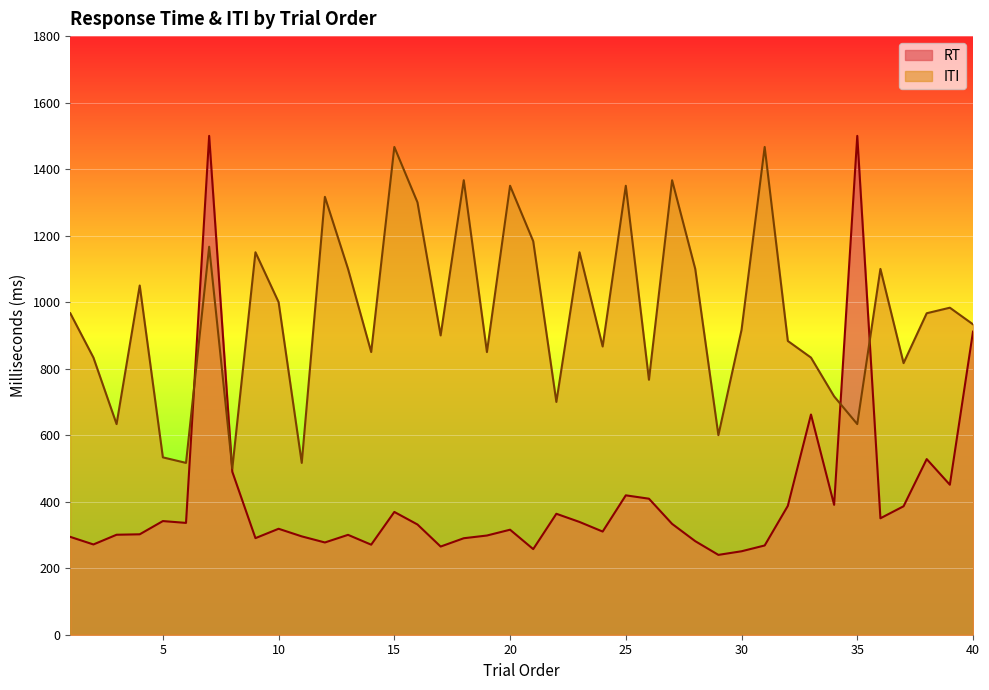

The ITI series shows 1050.0 at 4. True or false?

True